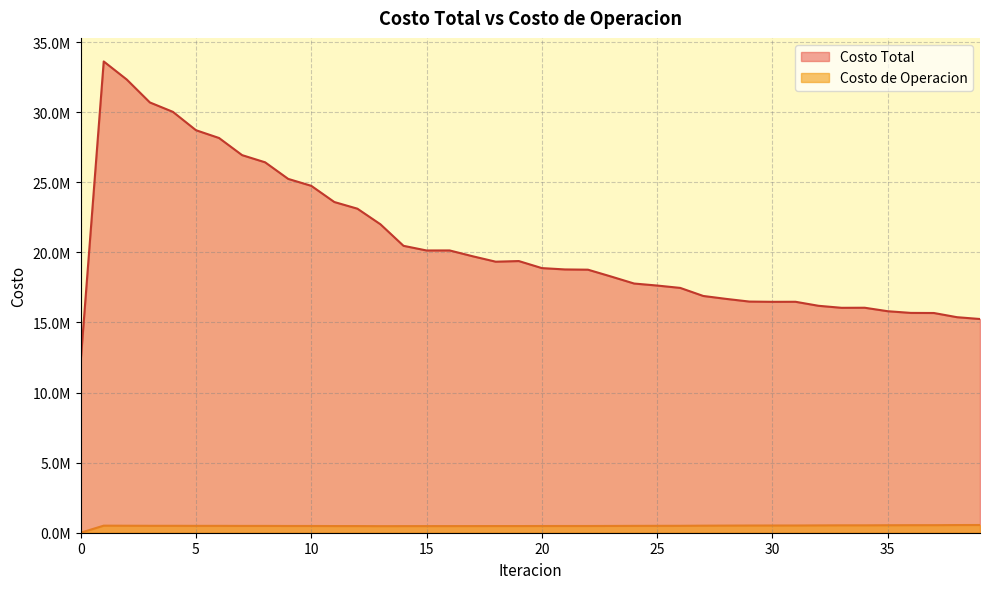

What is the difference between the second highest and second lowest values in the Costo Total series?

17081614.6